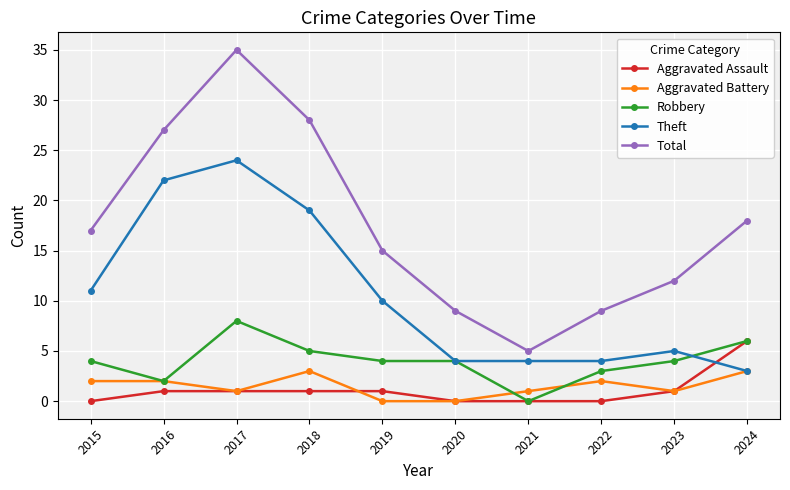

At 2018, list the series in order from smallest to largest.

Aggravated Assault, Aggravated Battery, Robbery, Theft, Total